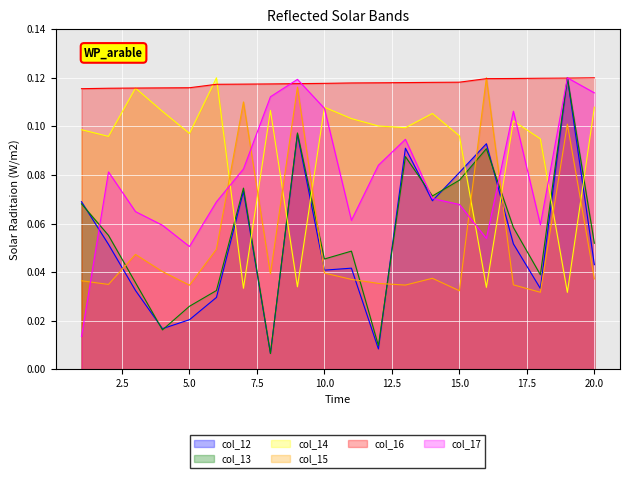

How many distinct data groups are displayed?

6